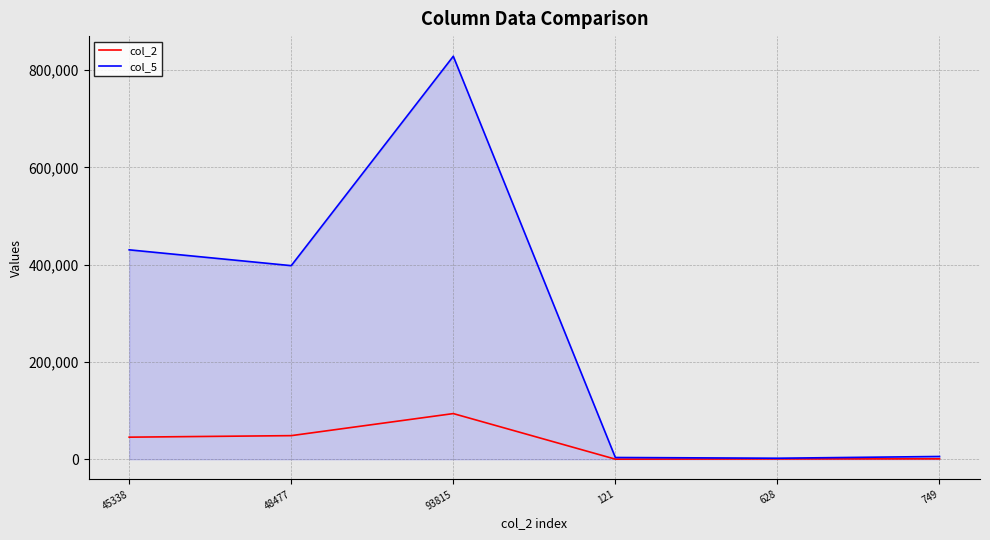

What is the maximum value shown in the chart?

828274